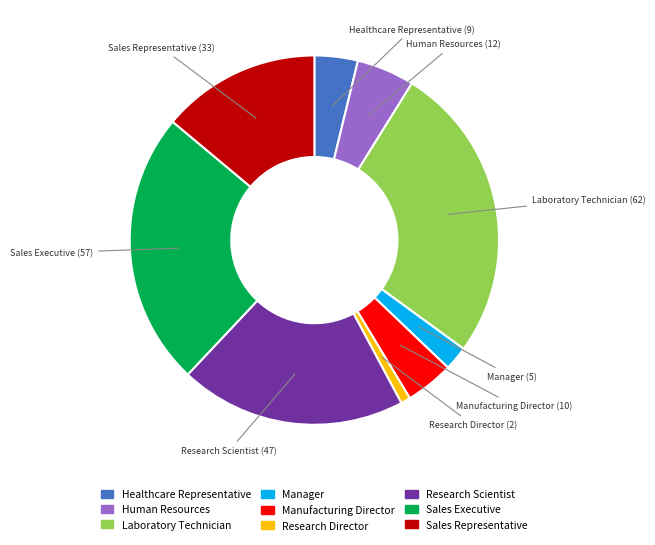

Which has a higher value, Human Resources or Sales Representative?

Sales Representative